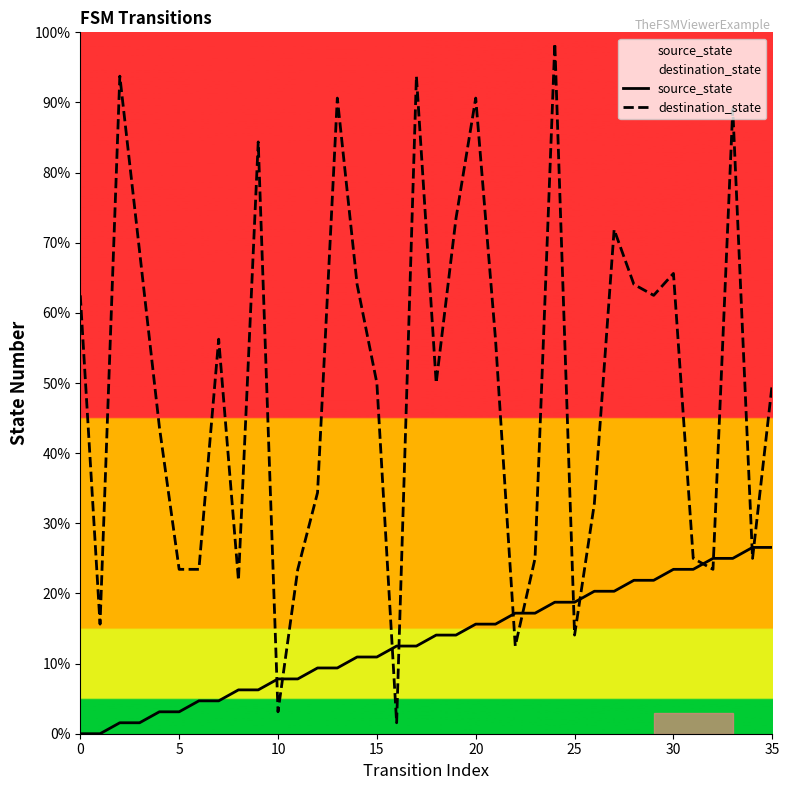

Which series ends up on top after the final intersection of destination_state and source_state?

destination_state